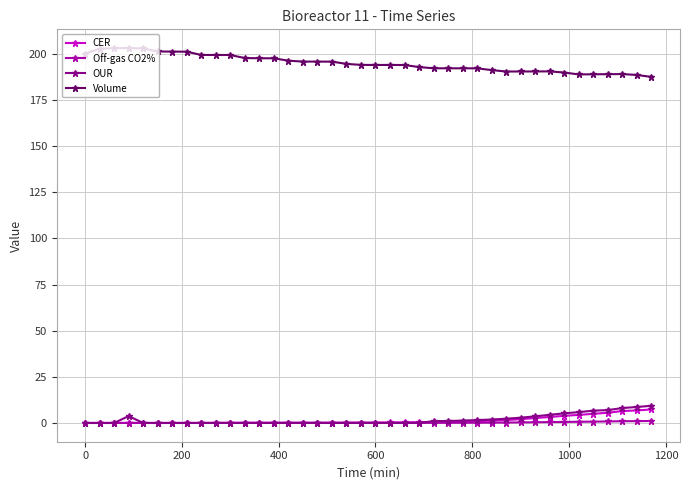

Which series has the largest total across all categories?

Volume